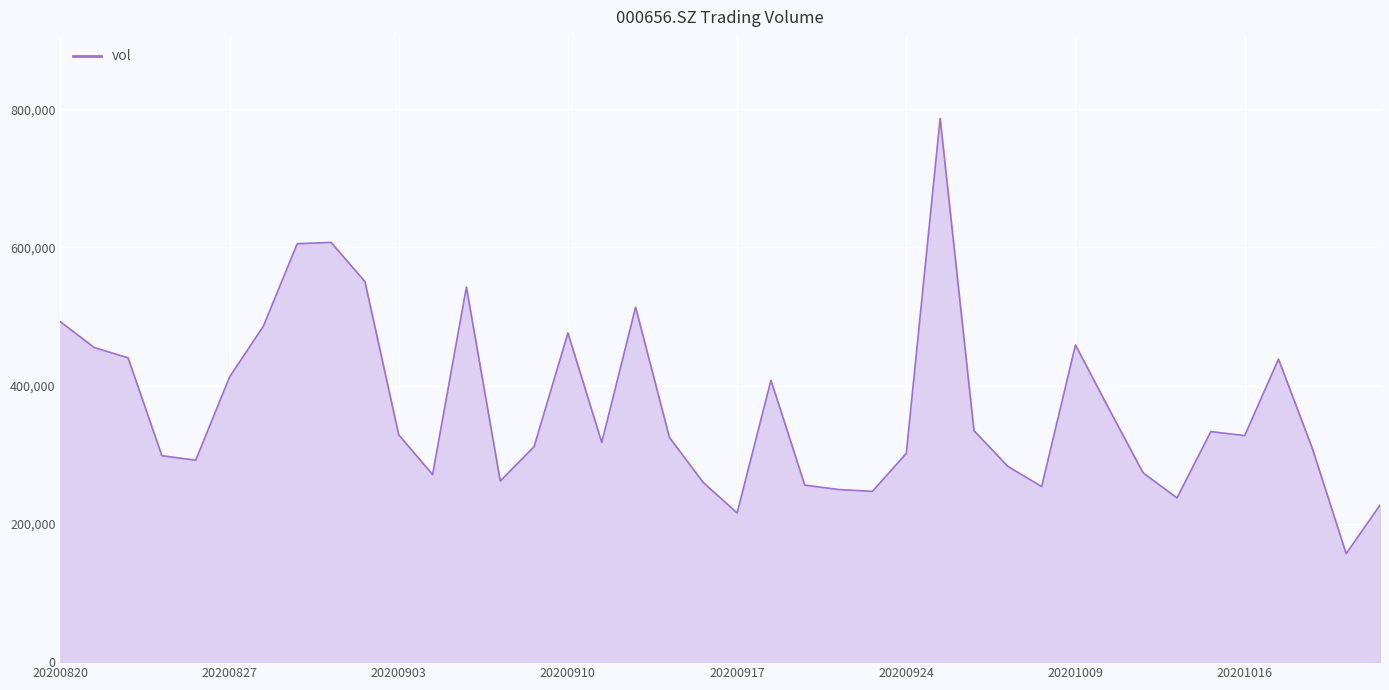

What is the difference between the maximum and minimum values?

629826.3